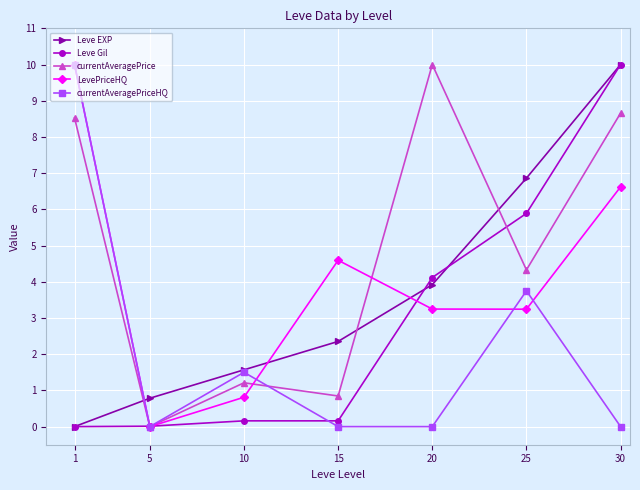

Where is currentAveragePrice nearest to the value 5?

25